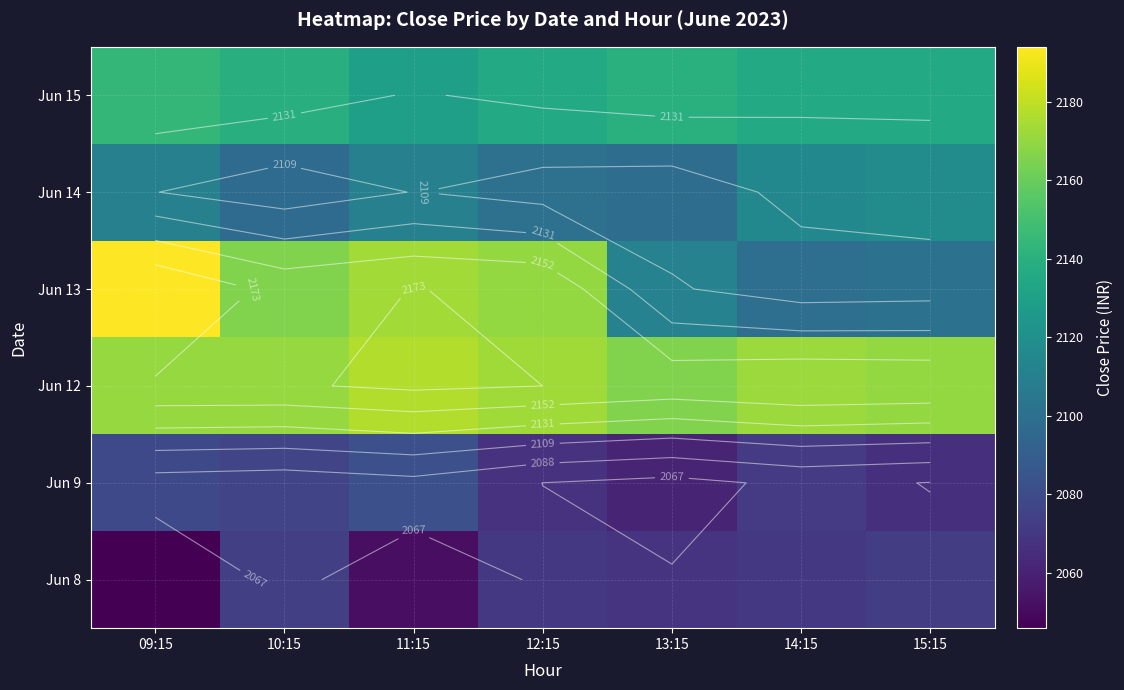

Is the value of Jun 13 at 09:15 greater than the value of Jun 14 at 15:15?

Yes